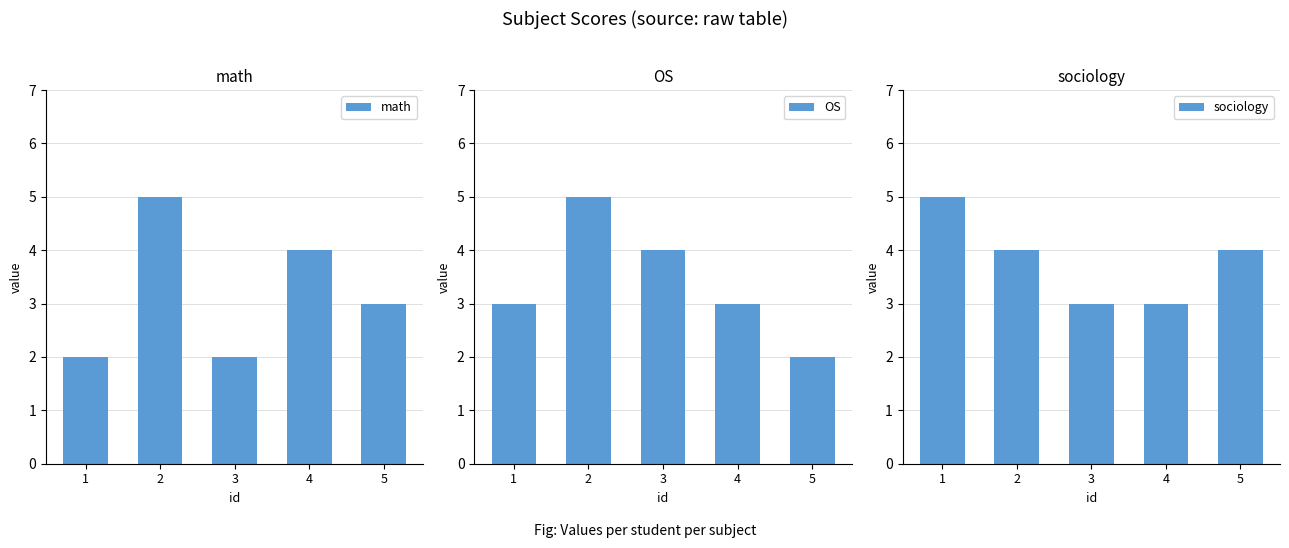

What is the value of the math bar at the 3rd from the left?

2